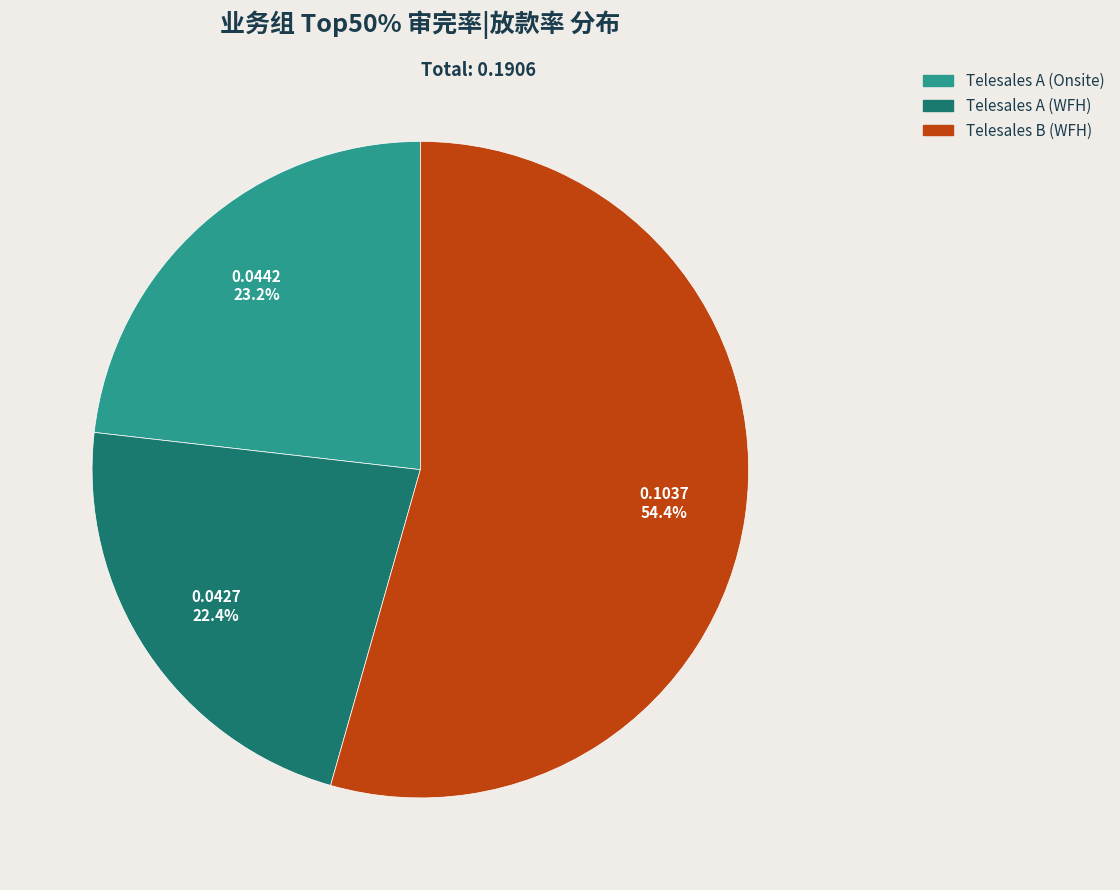

What percentage is the Telesales B (WFH) slice, to the nearest percent?

54%